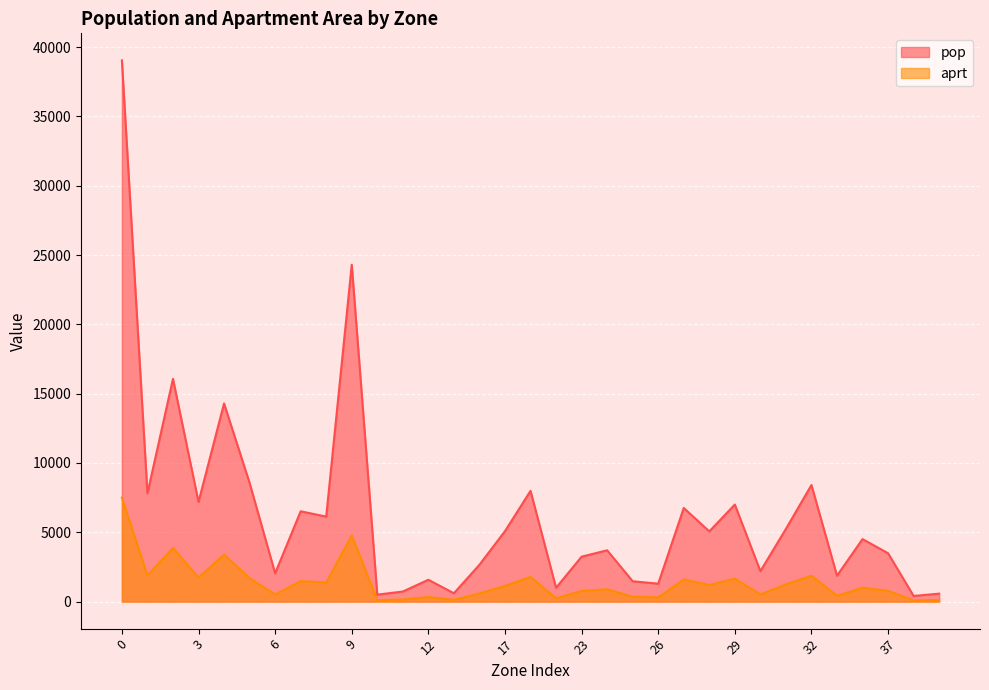

At which label does pop reach its minimum?

38